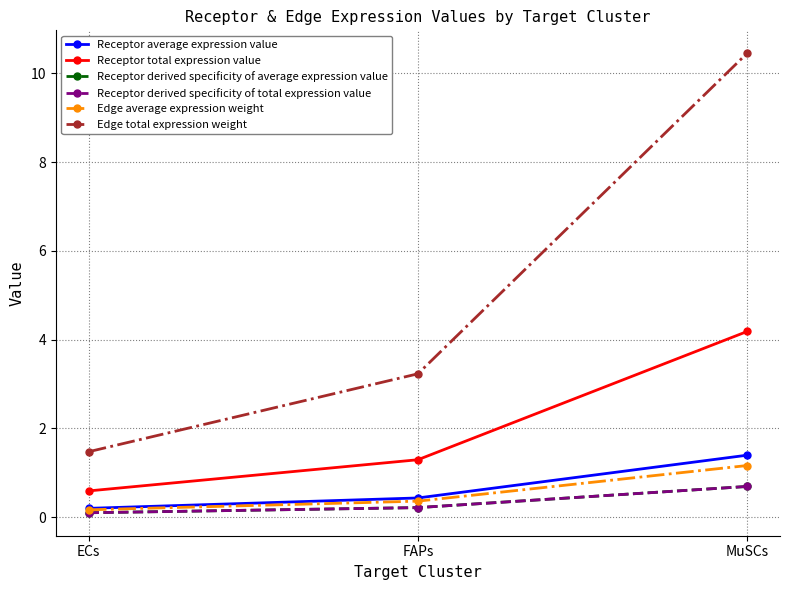

Is this an area chart (filled region under the line)?

No